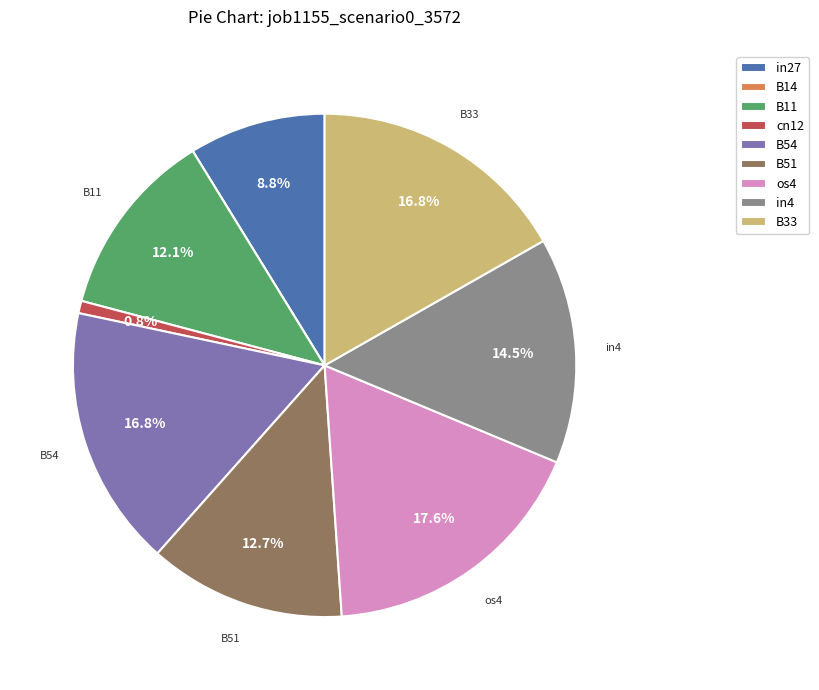

Is there a majority slice in this chart?

No